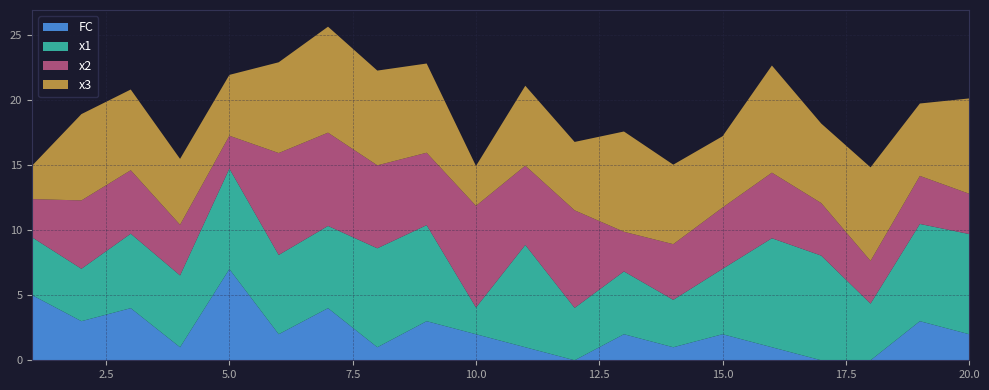

Reading left to right, extract all data points from this chart.

x1: 4.4	4.0	5.7	5.5	7.7	6.1	6.3	7.6	7.4	2.1	7.9	4.0	4.8	3.6	5.0	8.4	8.0	4.3	7.5	7.7
x2: 2.9	5.2	4.9	3.9	2.5	7.8	7.2	6.4	5.6	7.8	6.1	7.5	3.0	4.3	4.7	5.0	4.0	3.3	3.7	3.1
x3: 2.6	6.6	6.2	5.1	4.7	7.0	8.1	7.3	6.8	3.1	6.1	5.2	7.7	6.1	5.5	8.2	6.1	7.2	5.6	7.3
FC: 5.0	3.0	4.0	1.0	7.0	2.0	4.0	1.0	3.0	2.0	1.0	0.0	2.0	1.0	2.0	1.0	0.0	0.0	3.0	2.0